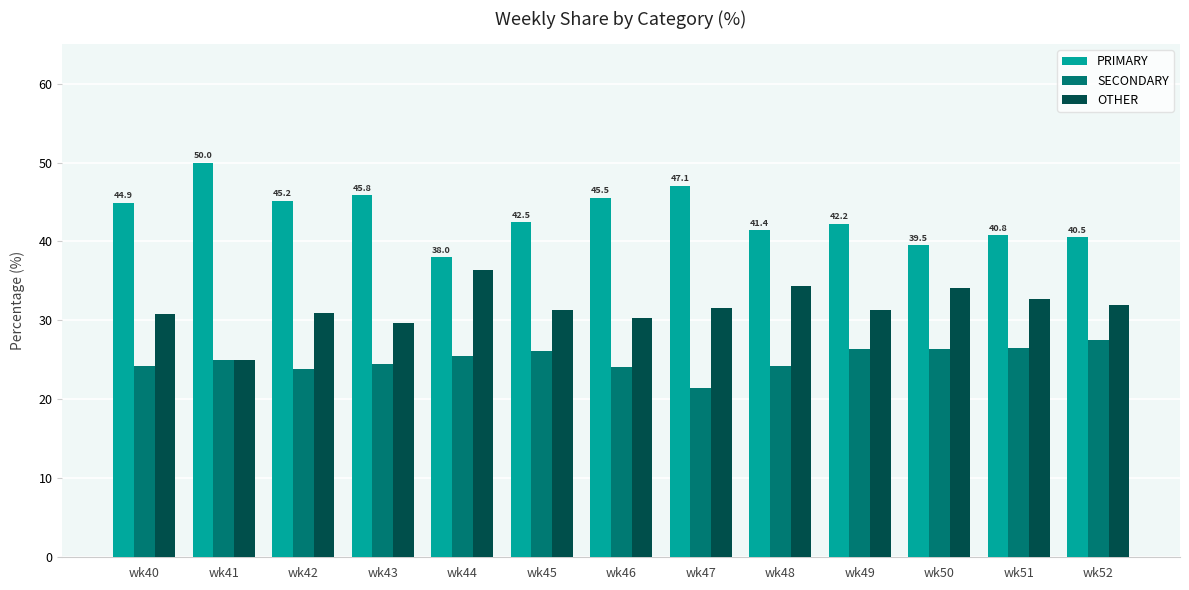

At wk50, list the series in order from smallest to largest.

SECONDARY, OTHER, PRIMARY